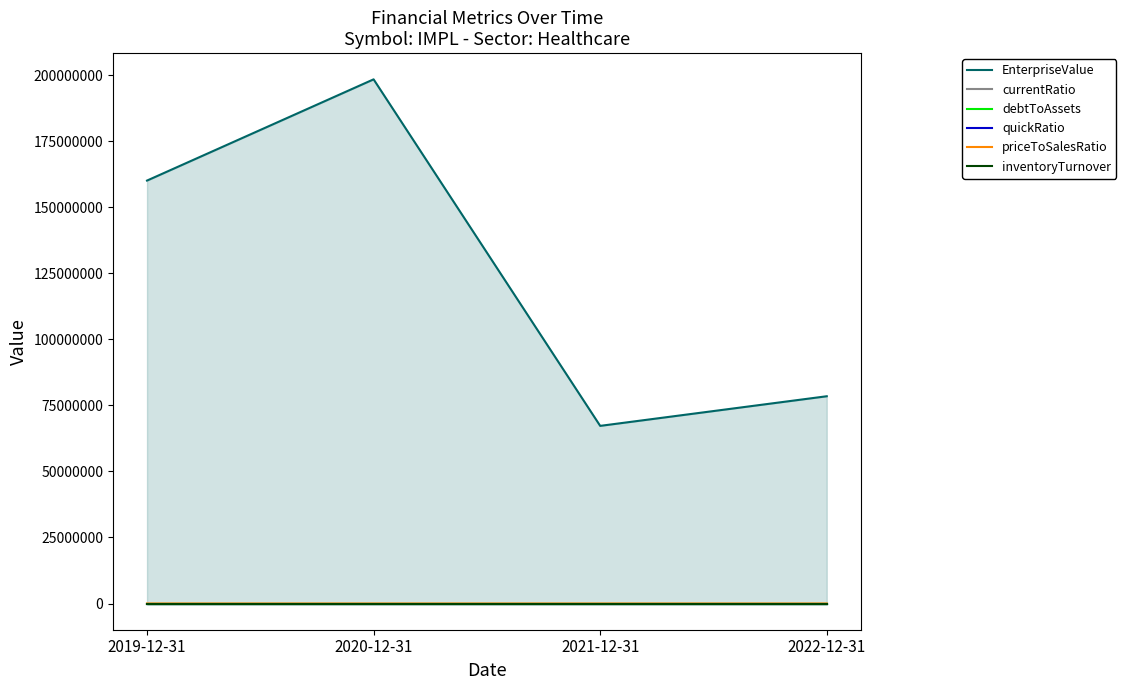

Which series changed the most between 2019-12-31 and 2022-12-31?

EnterpriseValue